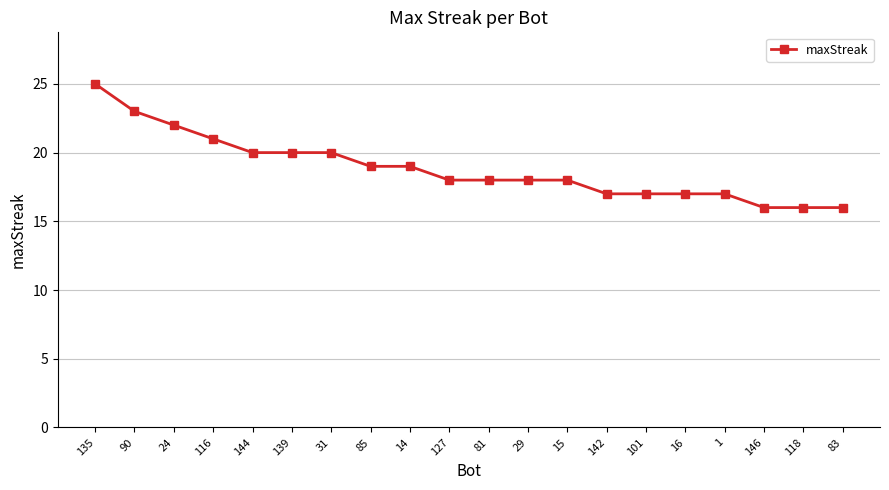

What is the value of the 12th point from the left?

18